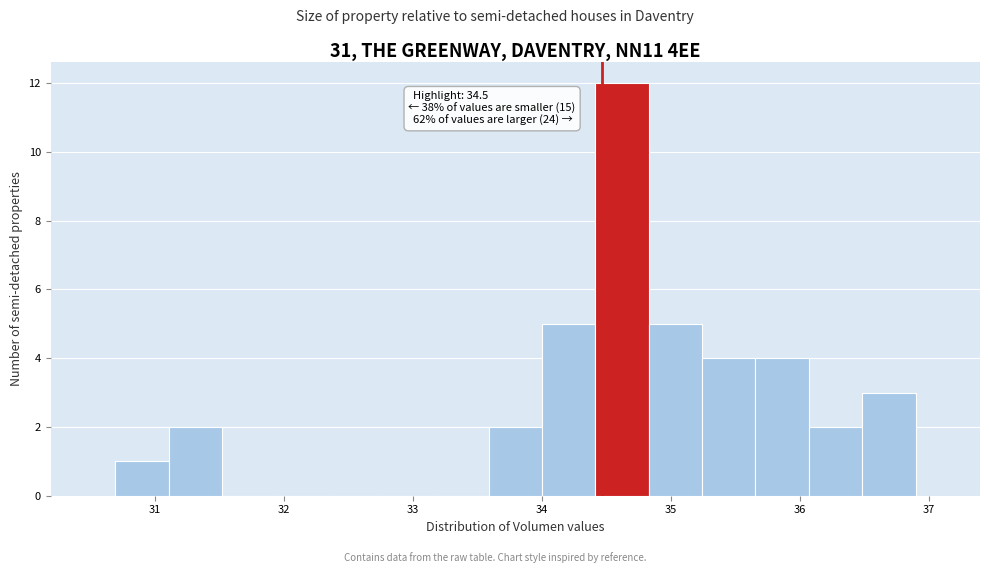

Over which range of the x-axis is the bar tallest?

34.4 to 34.8